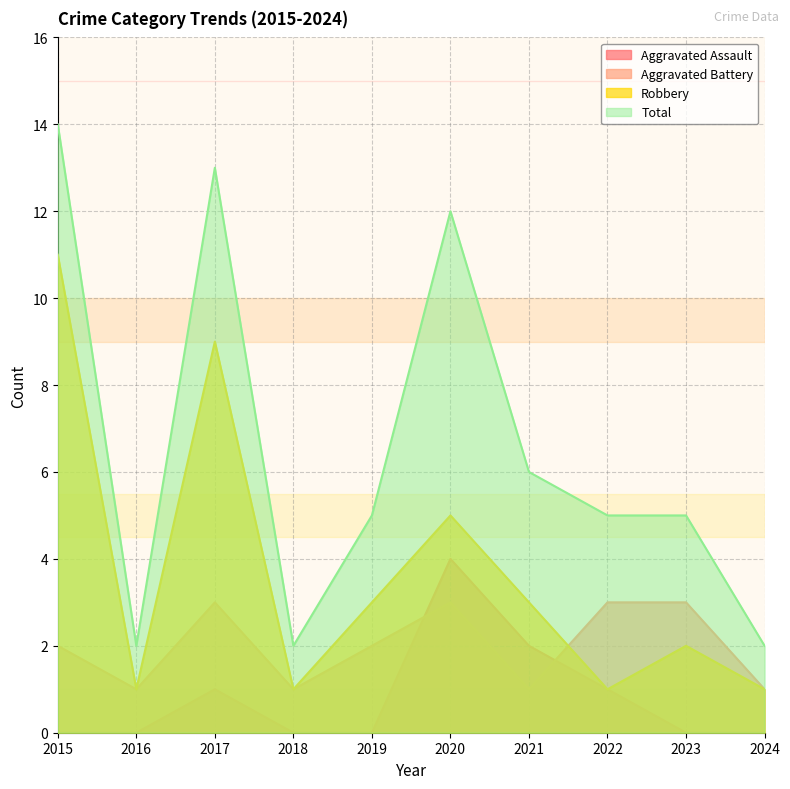

Is it true that Robbery equals 2 at 2017?

False